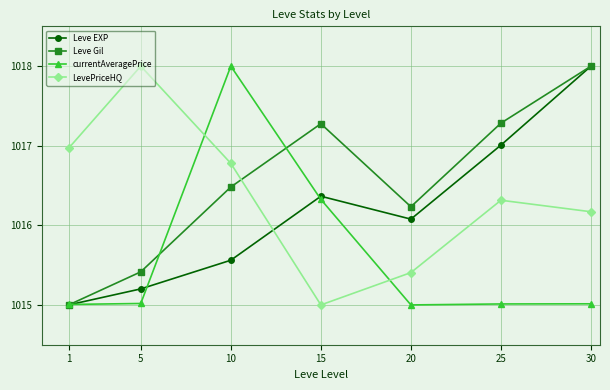

What is the minimum value shown in the chart?

1015.0